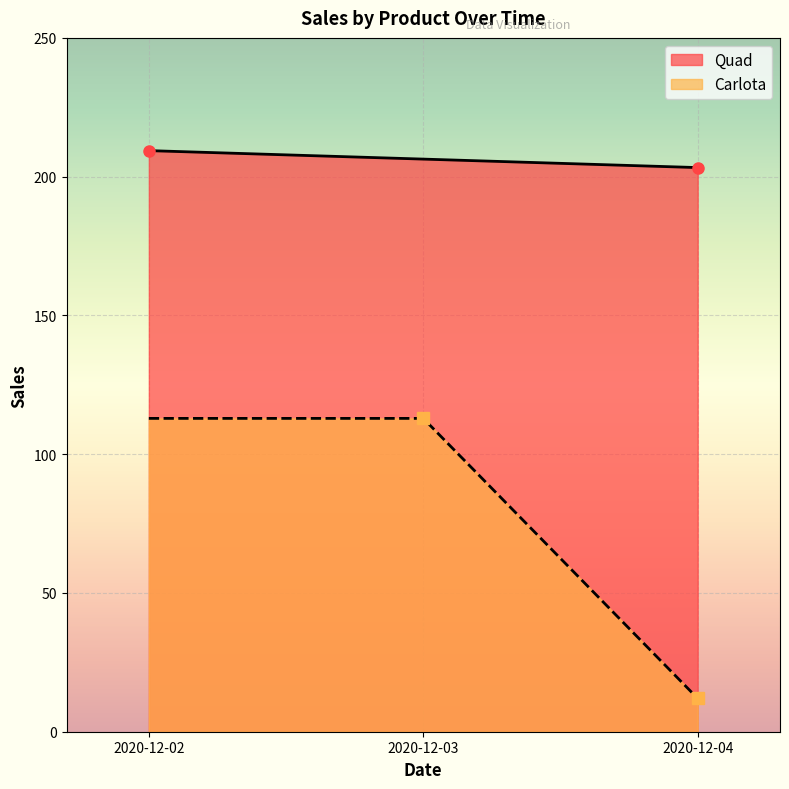

Which label corresponds to the smallest value in the chart?

2020-12-04